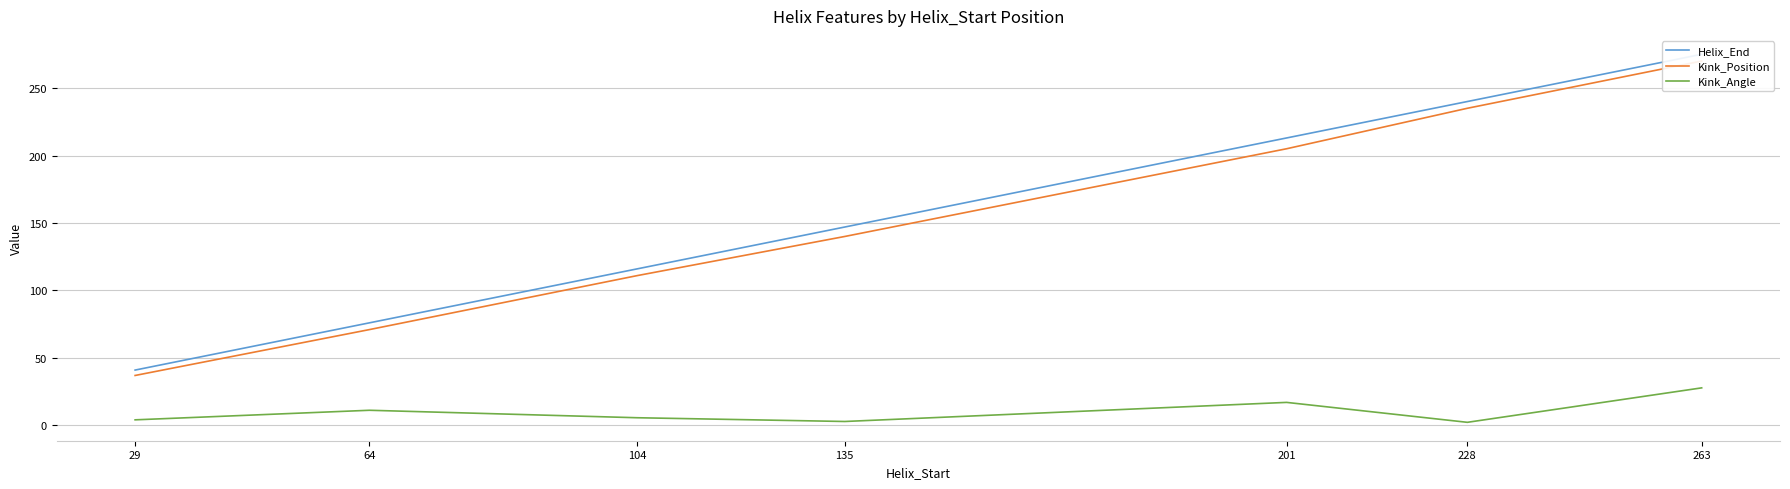

How many series are shown in this chart?

3